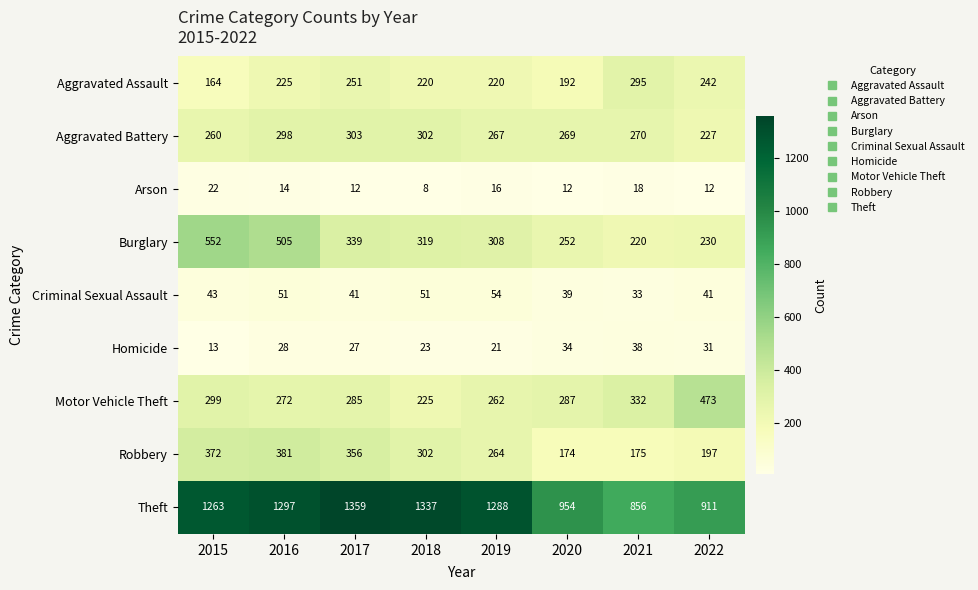

Is it true that Aggravated Battery equals 269 at 2020?

True